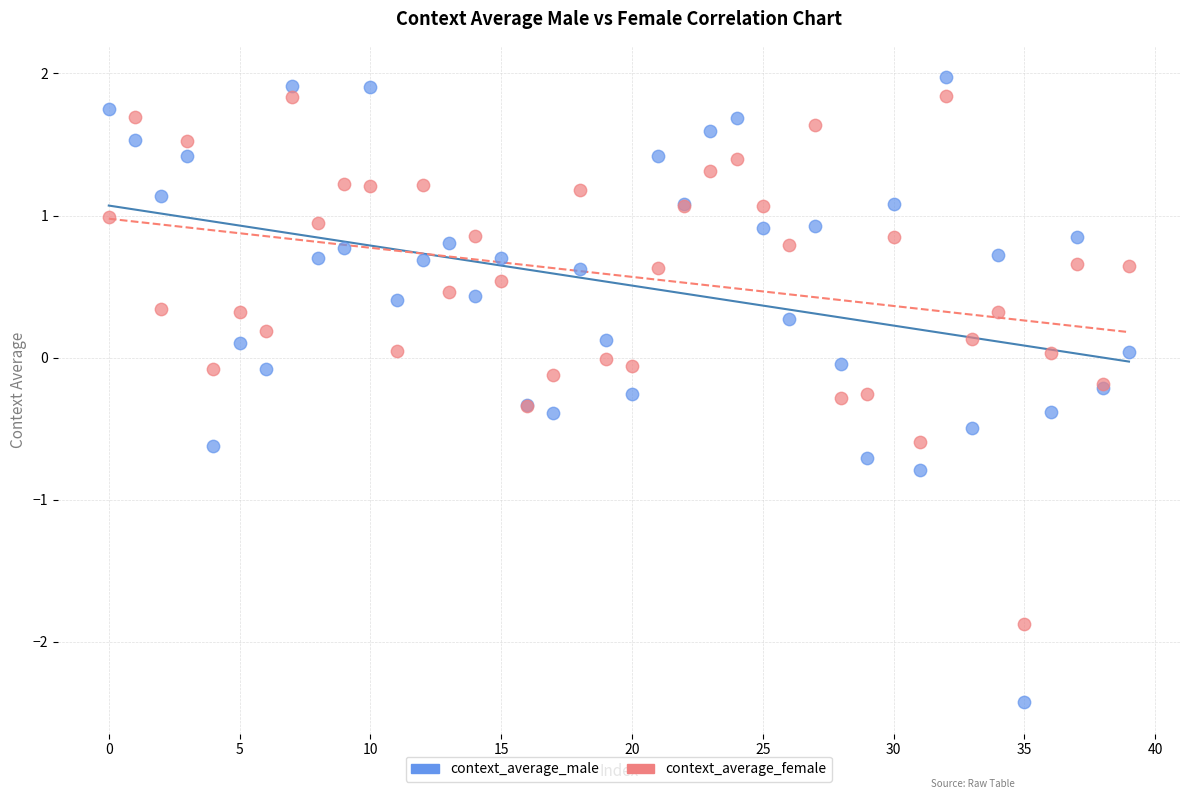

Which series has the largest Y range (max minus min)?

context_average_male